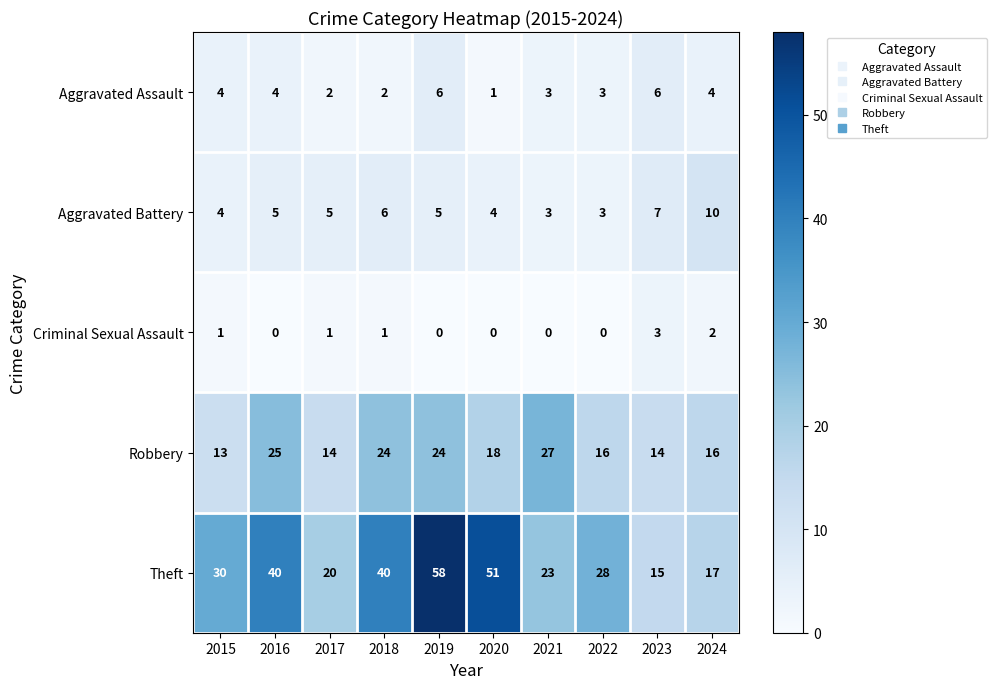

How many data points does each series have?

10